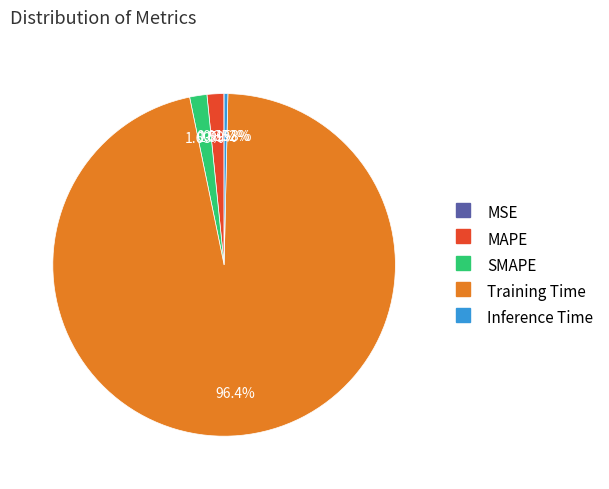

Which slice represents more than half of the pie?

Training Time